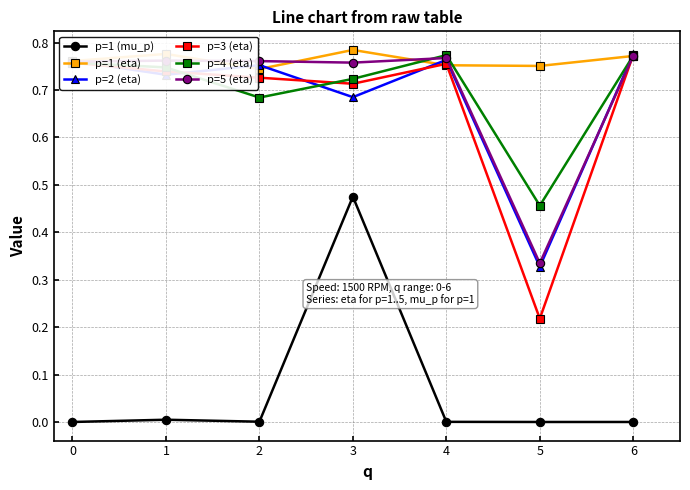

How many interior local peaks does the p=3 (eta) series have?

1